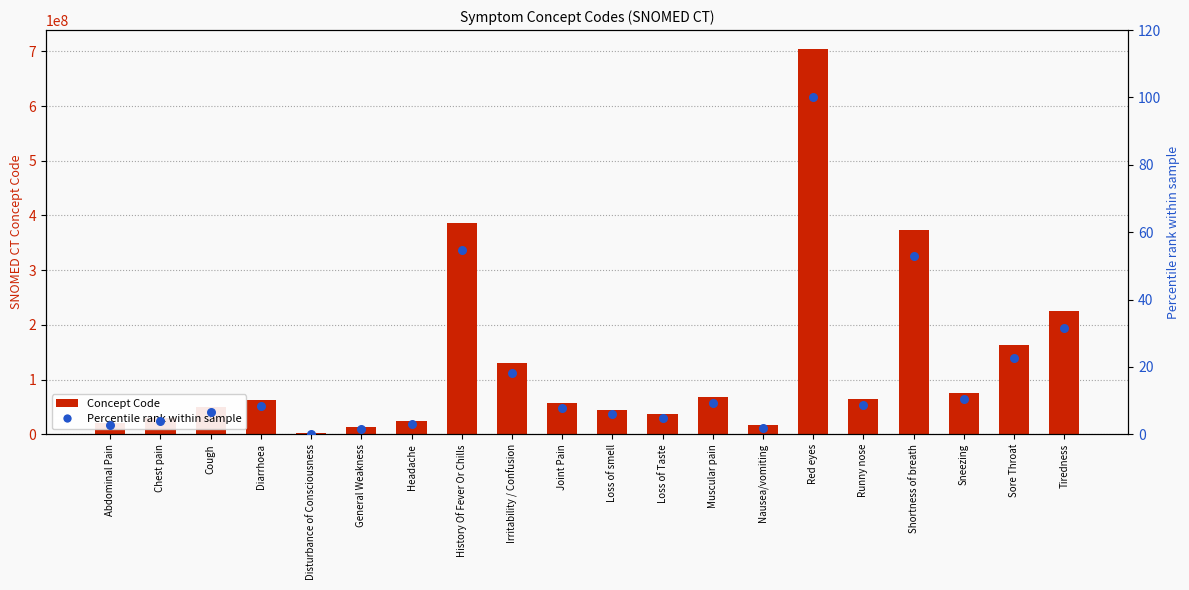

At which category is the sum across all series the highest?

Red eyes